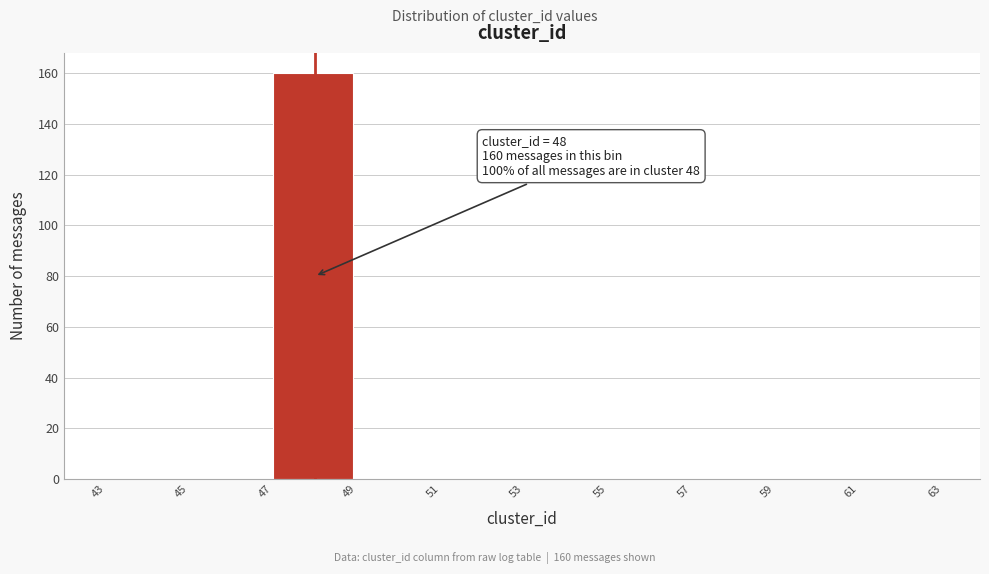

Over which range of the x-axis is the bar tallest?

47 to 49